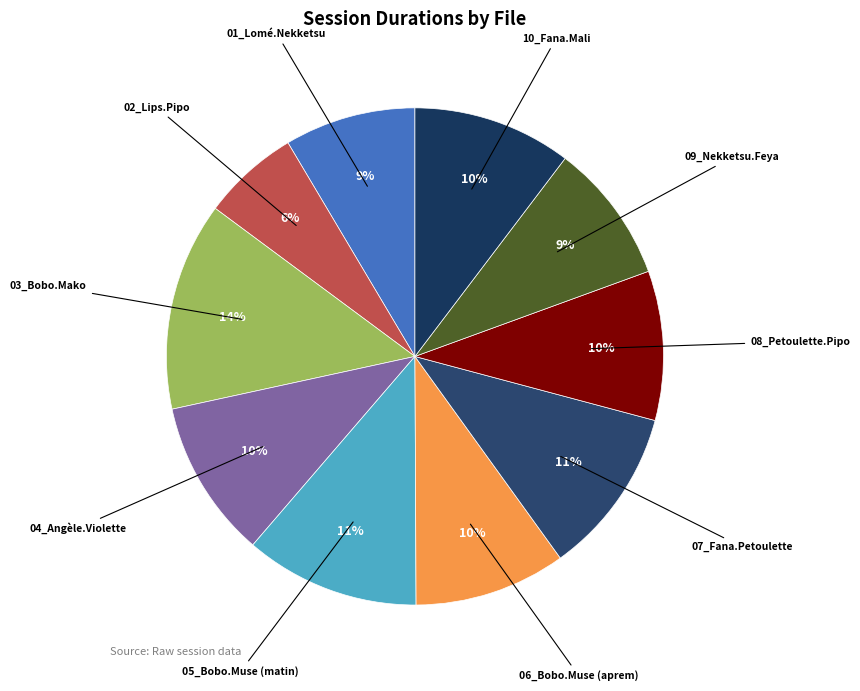

True or false: 08_Petoulette.Pipo accounts for 2% of the total.

False